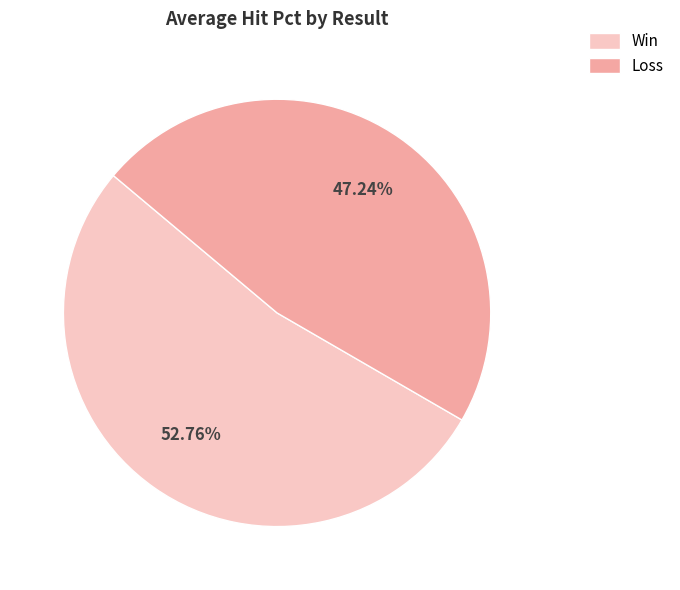

Count the number of slices in the pie.

2